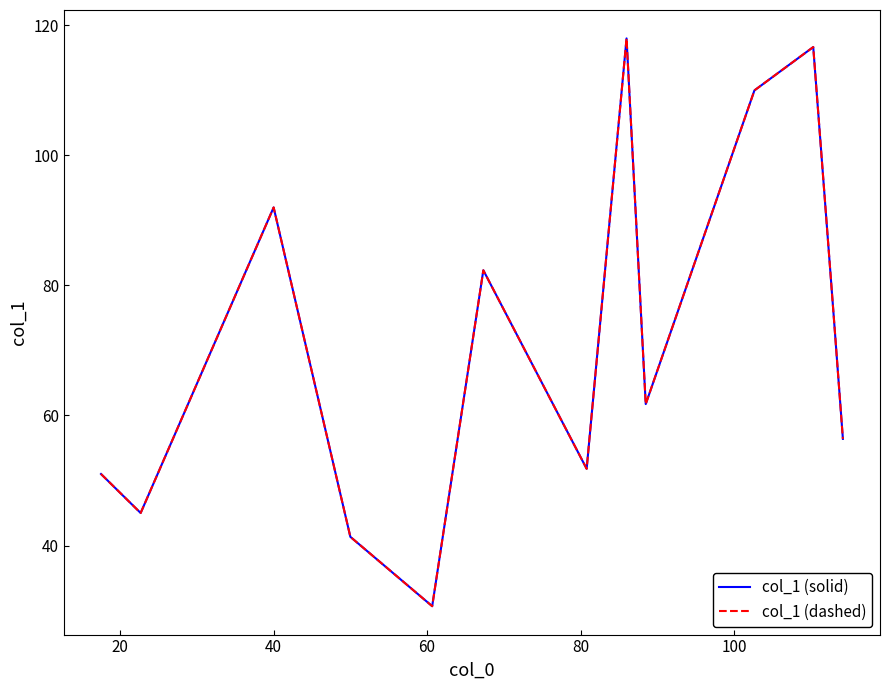

Does the chart have visible grid lines?

No